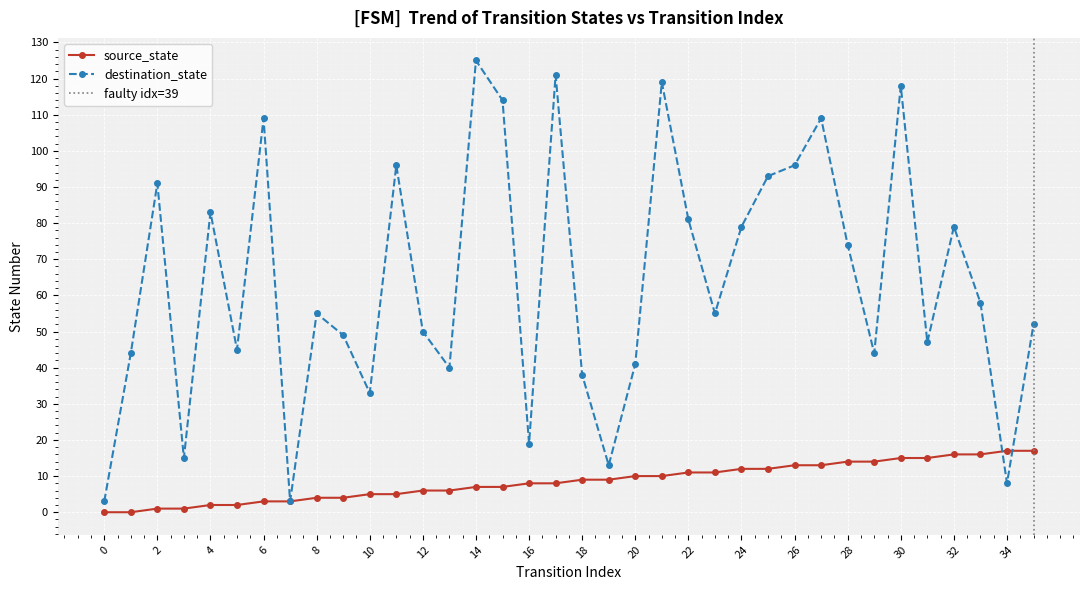

Where is destination_state nearest to the value 64?

33